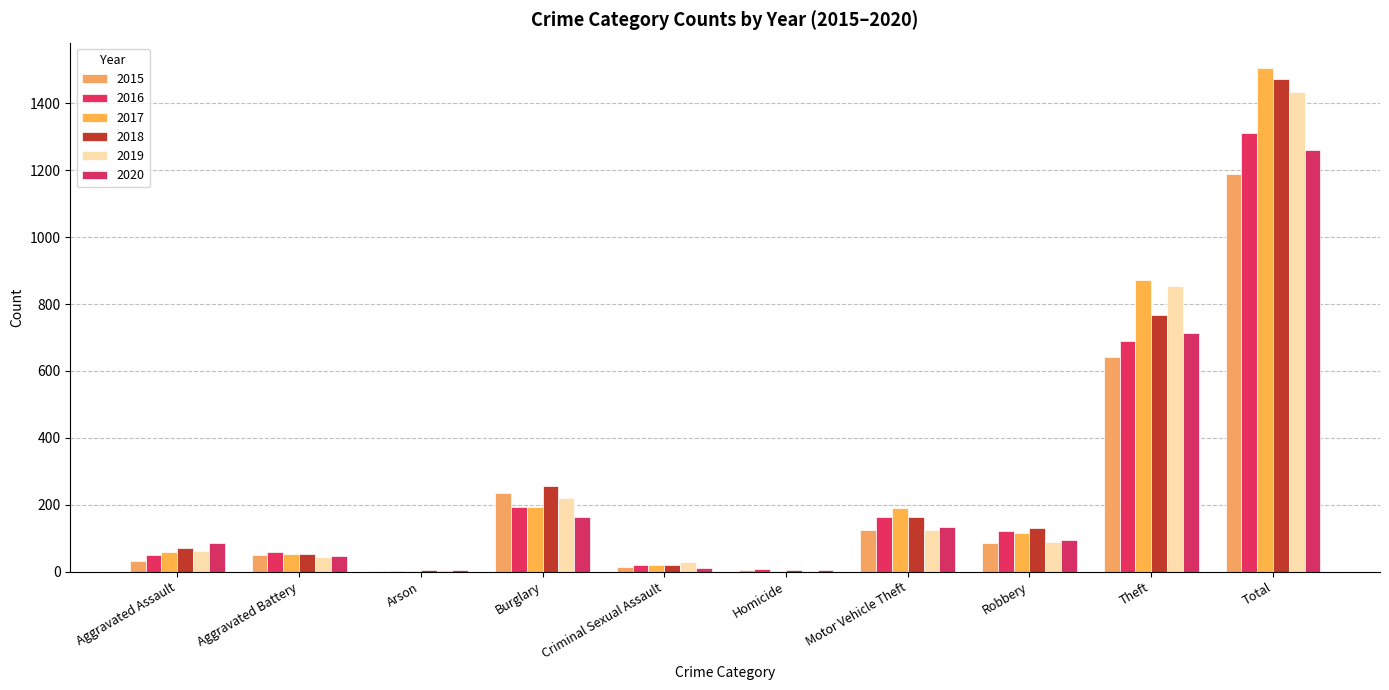

What is the value of the 2019 bar at the 2nd from the left?

45